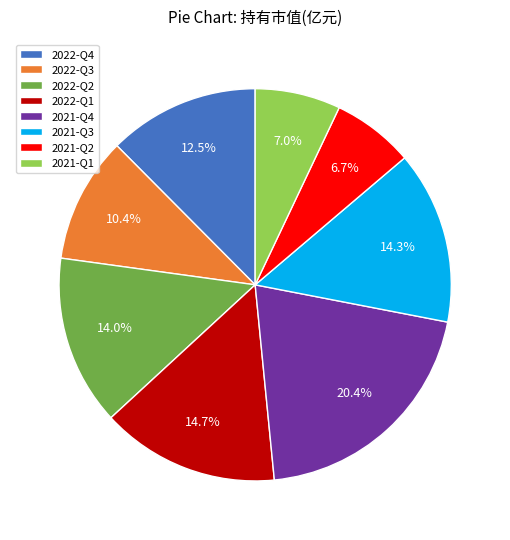

Which category has the biggest portion of the pie?

2021-Q4